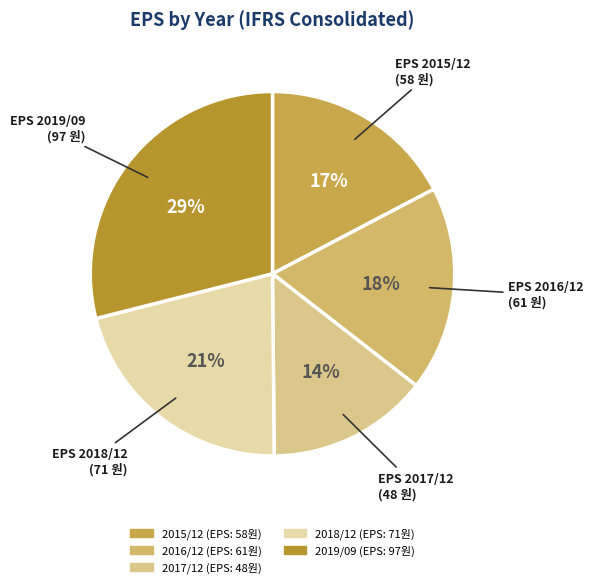

To the nearest percent, what portion does 2016/12 represent?

18%